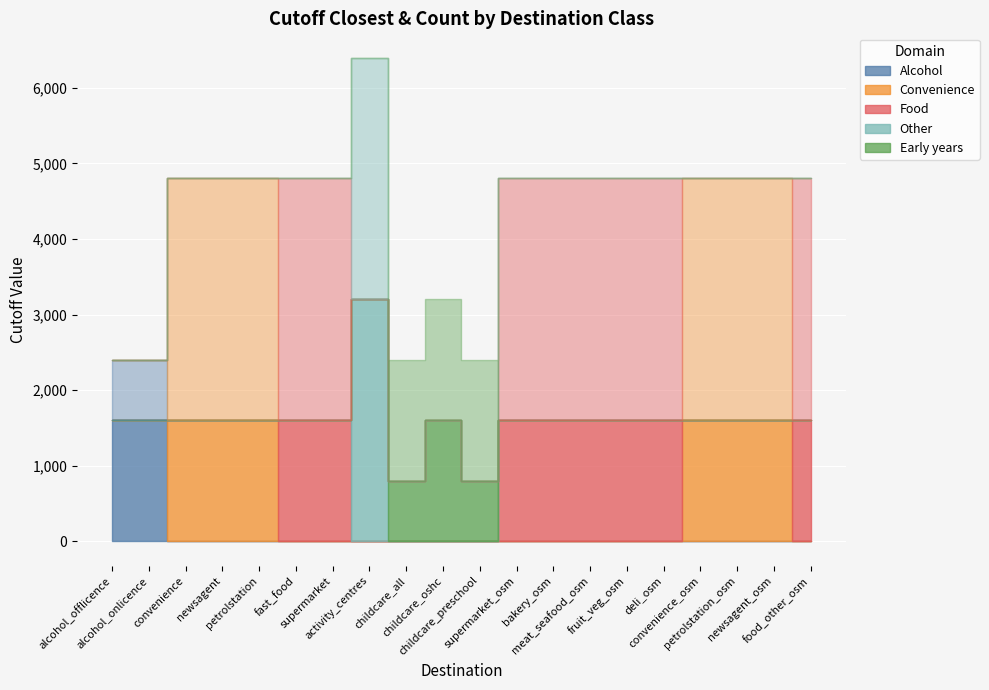

What is the sum of all cutoff_count values?

54400